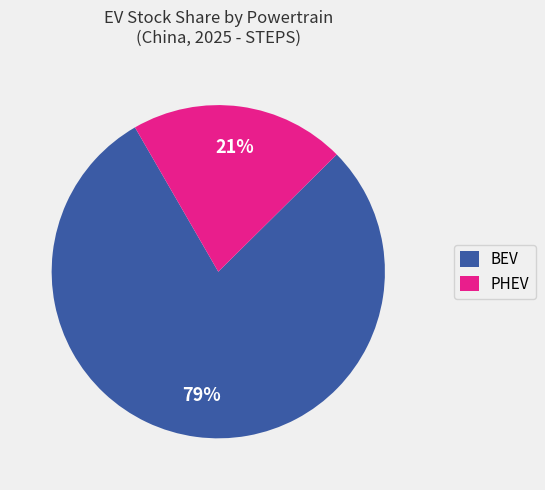

Count the number of slices in the pie.

2